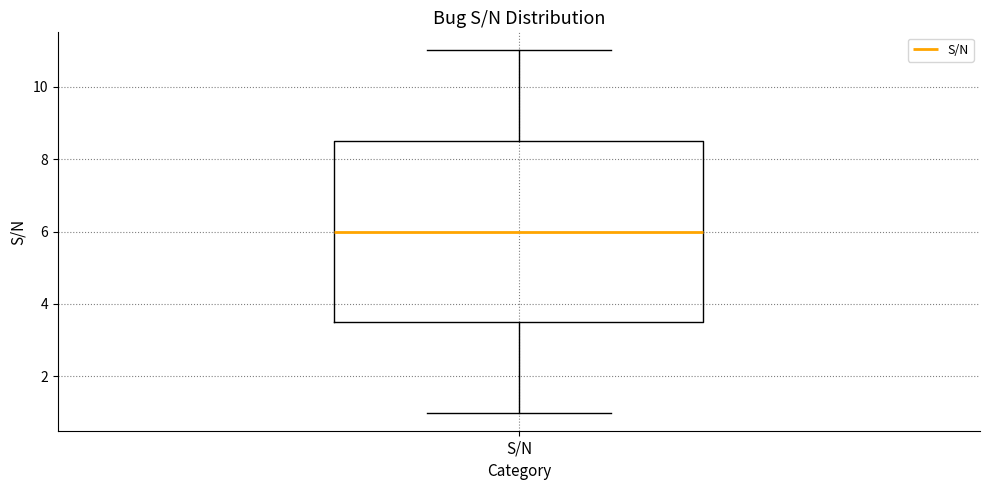

Where is the upper edge of the box for S/N on the y-axis? The values are not printed on the chart, so give them approximately, as read against the axis.

8.6